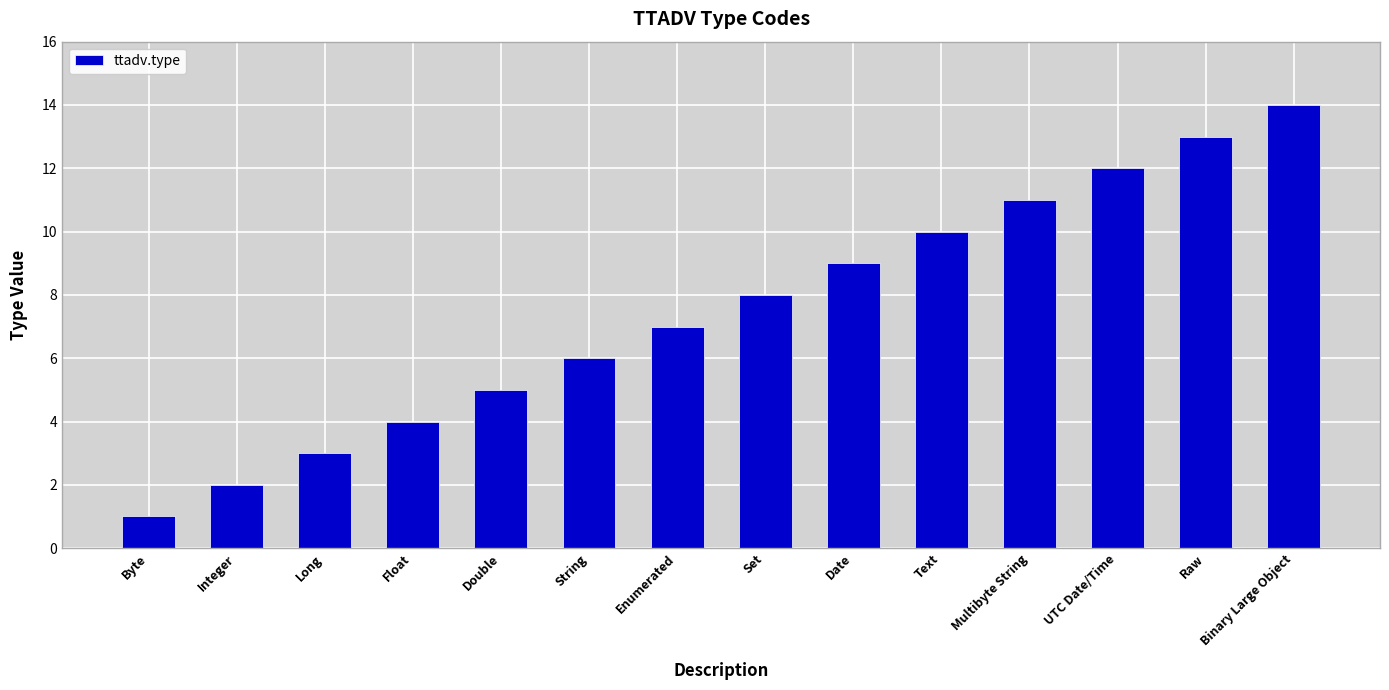

What is the sum of all values?

105